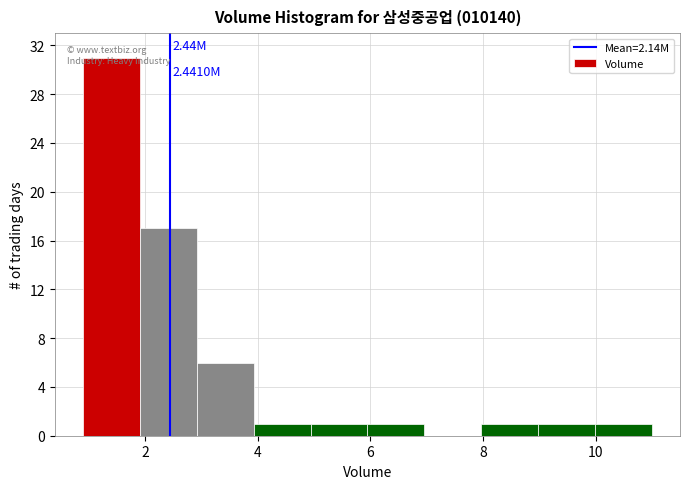

Which range on the x-axis has the tallest bar?

0.8 to 2.0